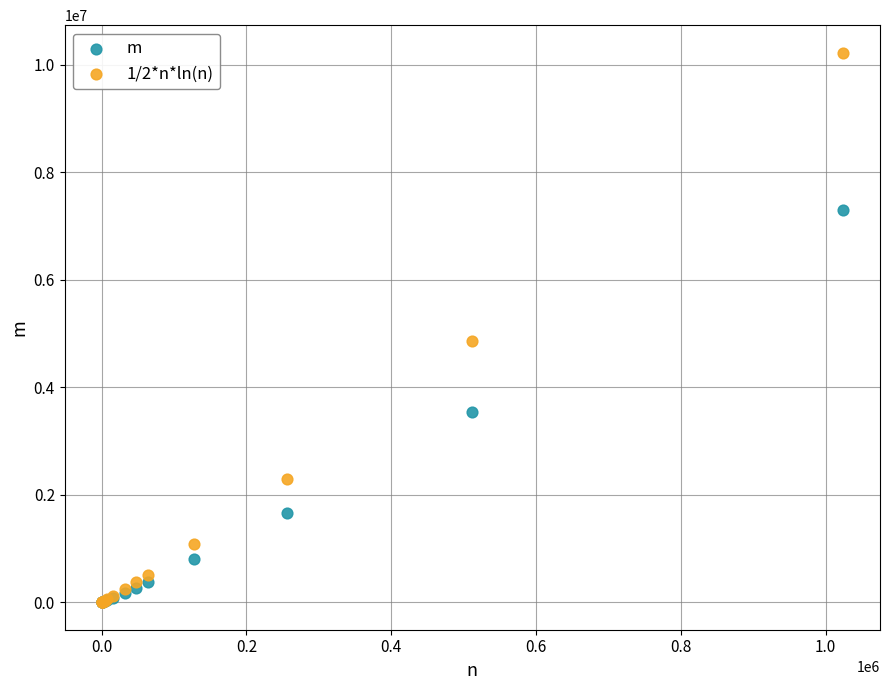

In the m series, what Y value is closest to 3649068?

3531113.5